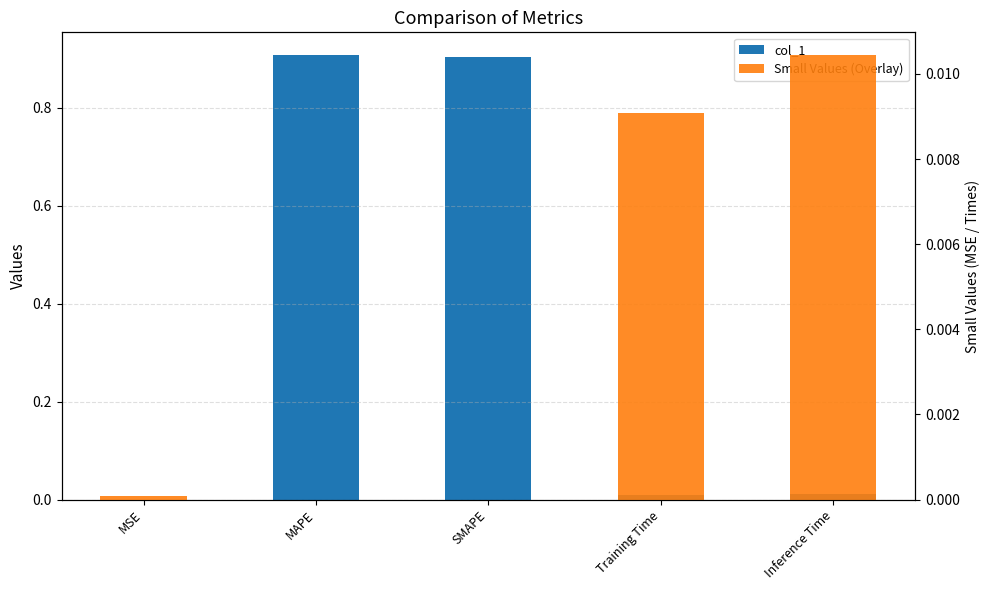

What is the maximum value shown in the chart?

0.9